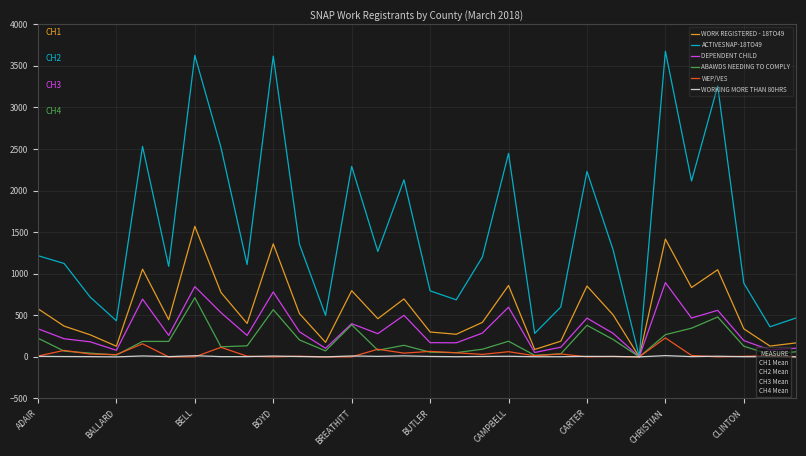

Which series has the largest range (max minus min)?

ACTIVESNAP-18TO49